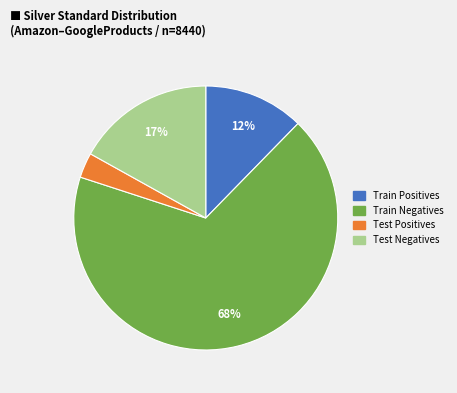

Between Test Negatives and Train Negatives, which is larger?

Train Negatives